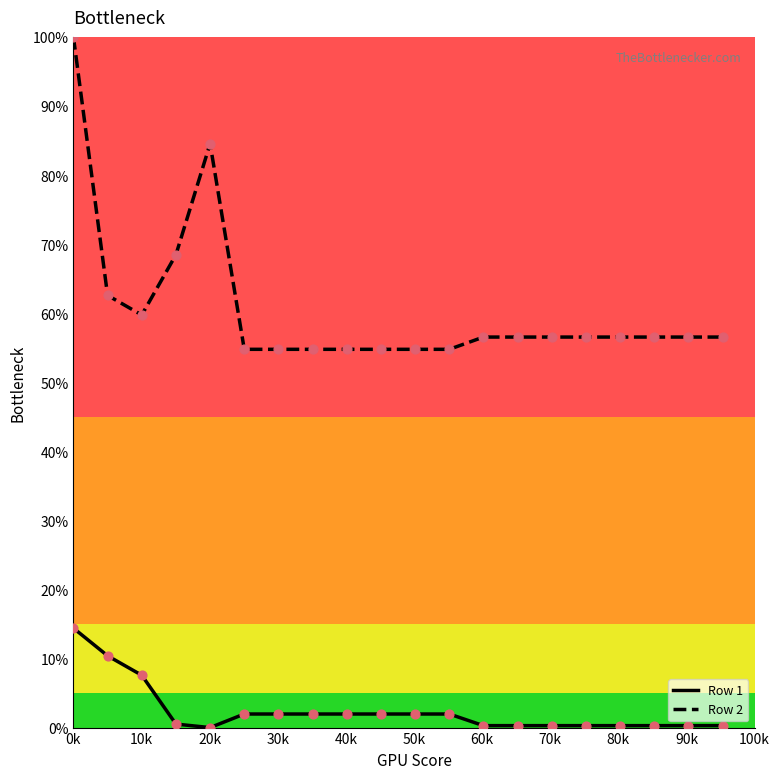

Which series has the widest spread of values?

Row 2